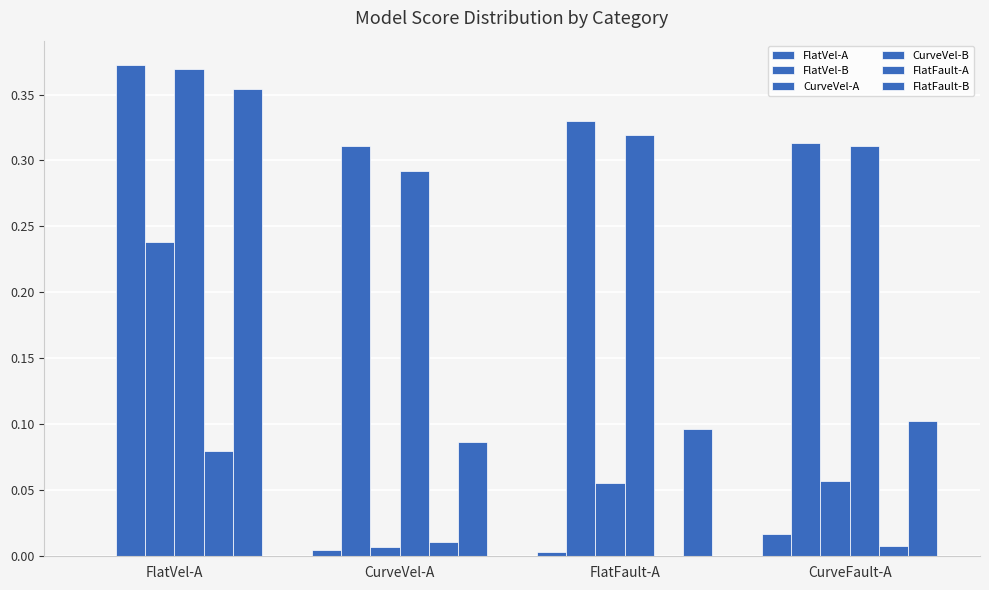

How many distinct data groups are displayed?

6